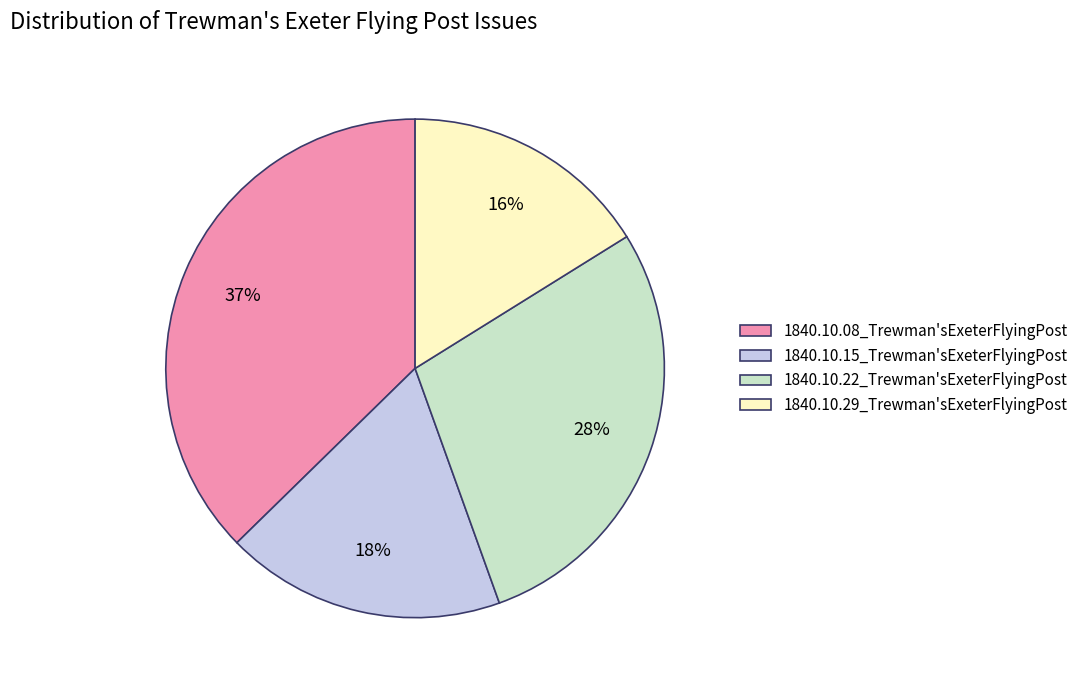

Combined, do 1840.10.29_Trewman'sExeterFlyingPost and 1840.10.08_Trewman'sExeterFlyingPost account for over 50%?

Yes